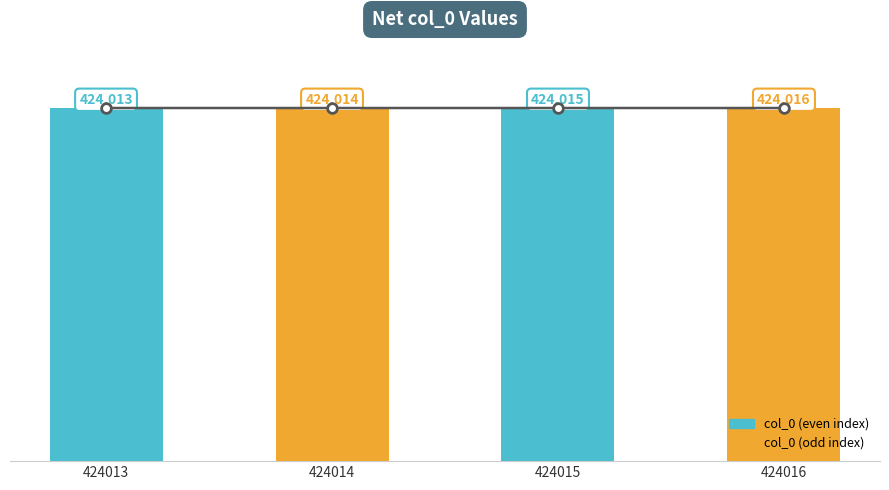

At which label is the value closest to 424014?

424014